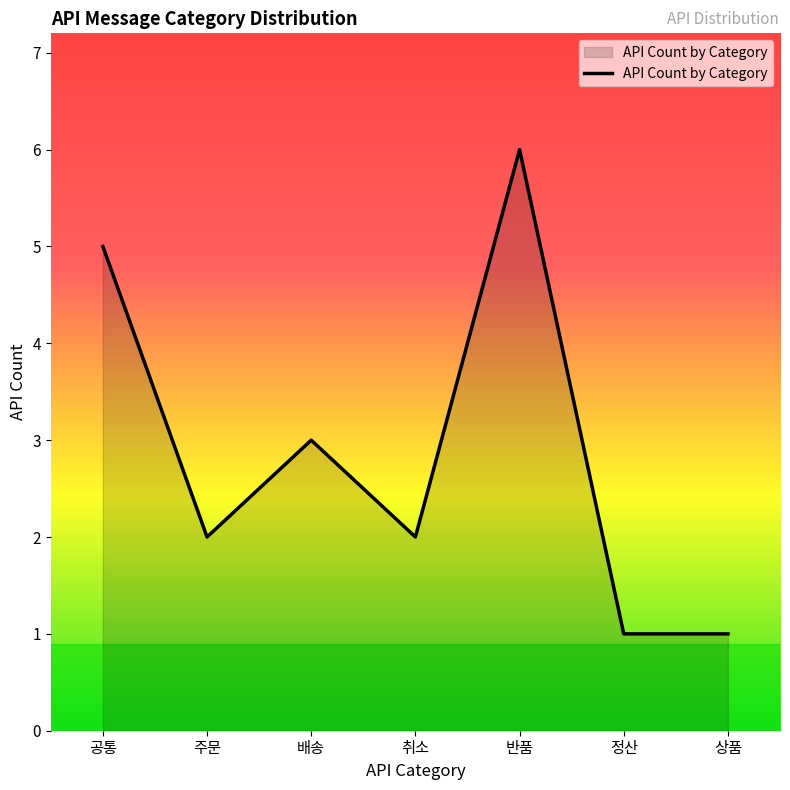

What value does the data have at 공통?

5